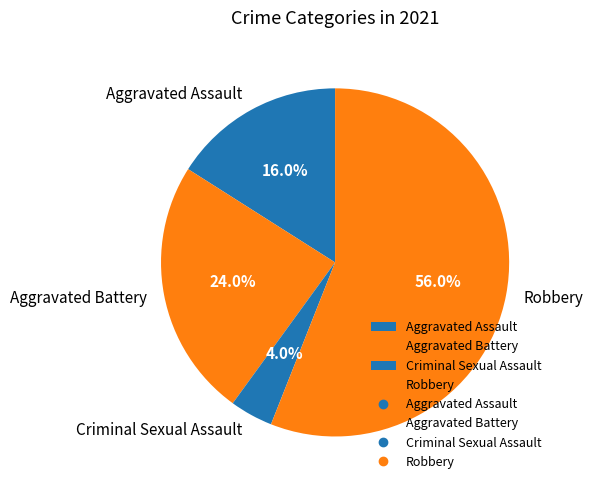

To the nearest percent, what is the difference between the Robbery and Aggravated Assault slice percentages?

40%